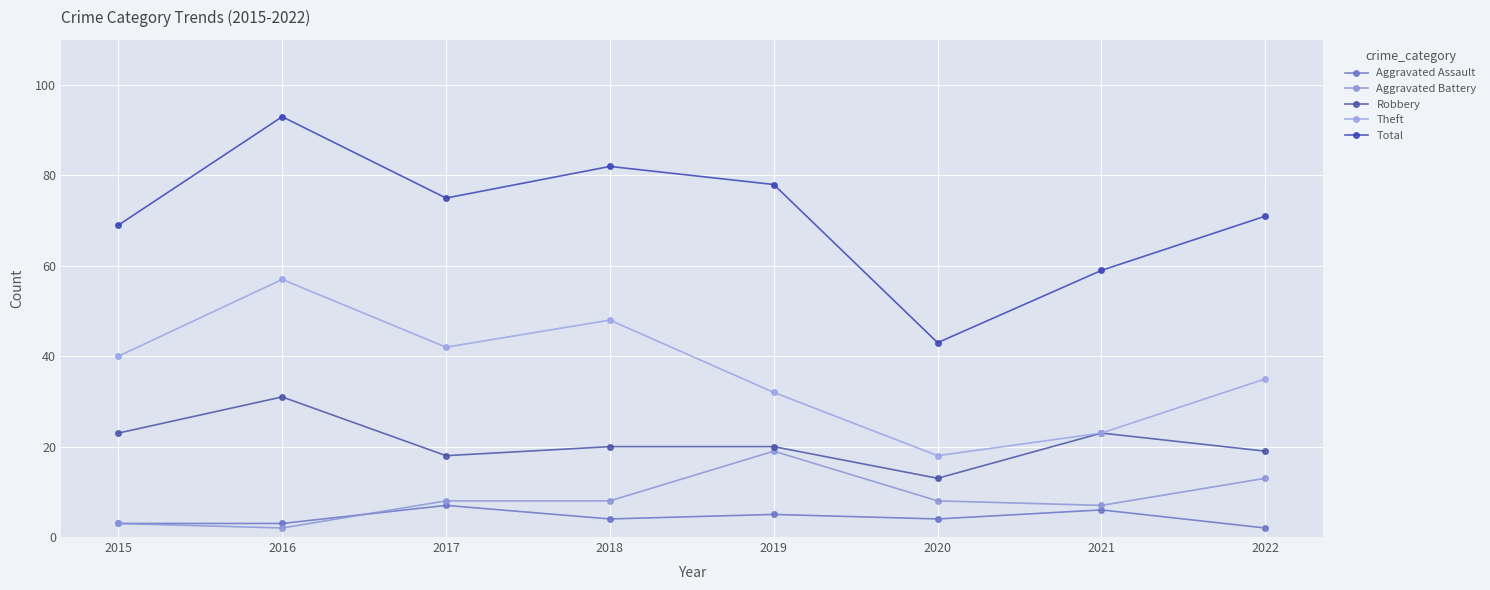

Where does the Robbery series first go above 20?

2015